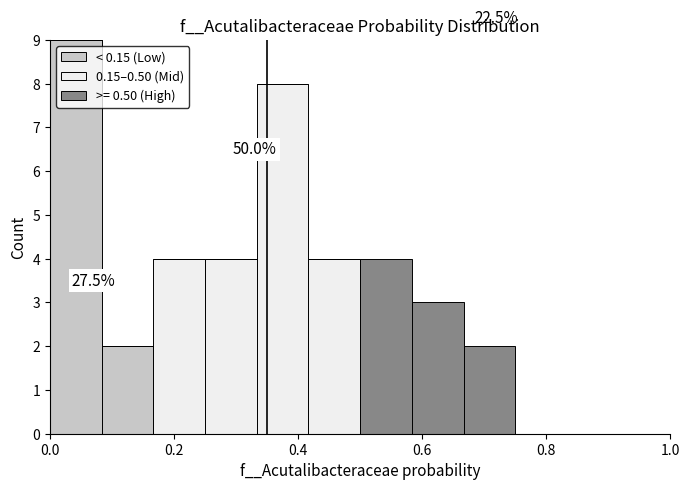

Which range on the x-axis has the tallest stacked bar (by total height)?

0.00 to 0.08